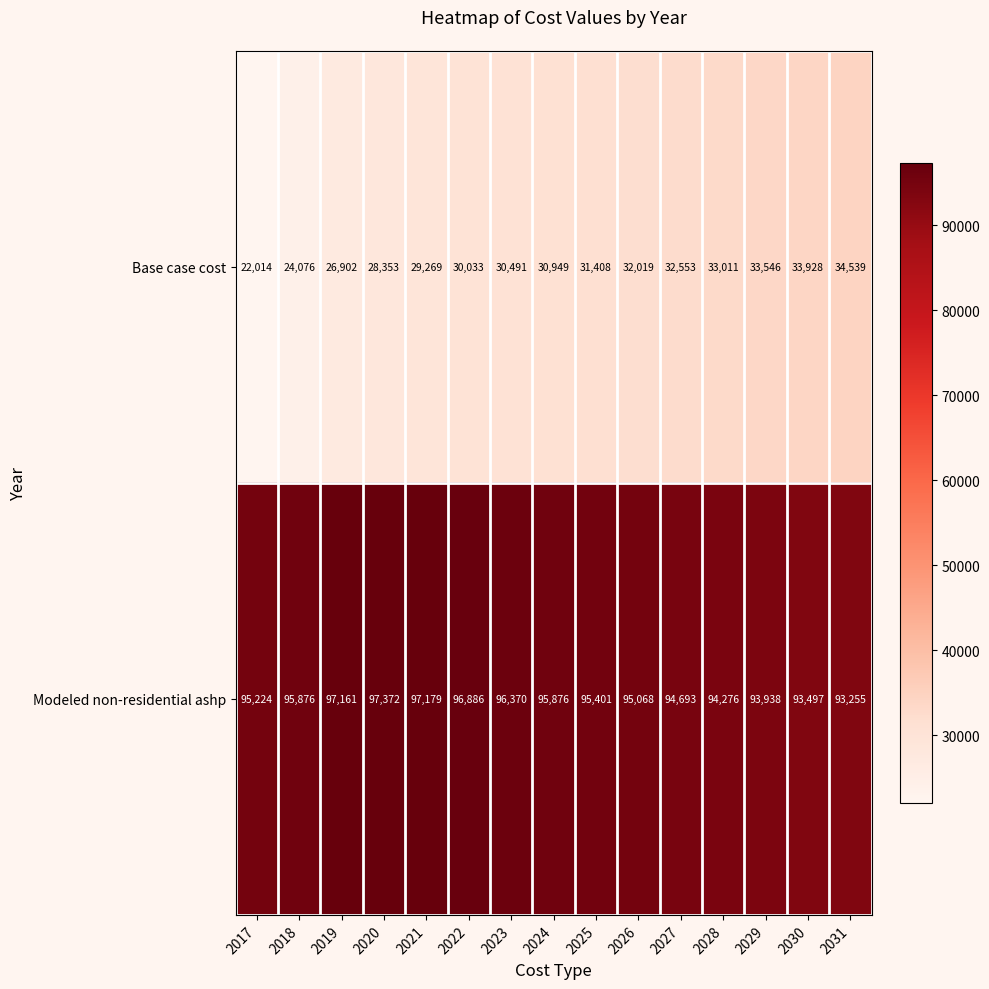

Which label corresponds to the smallest value in the chart?

2017